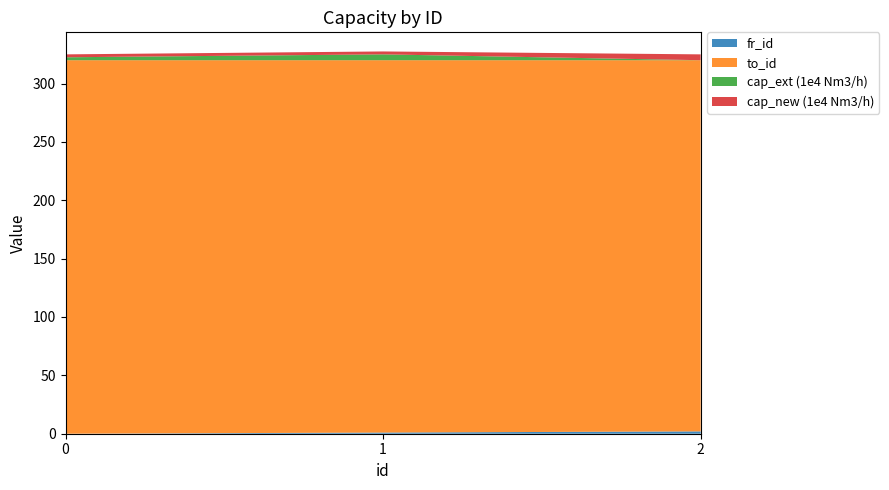

Reading left to right, what are all the values shown in this chart?

fr_id: 0=0.0	1=1.0	2=2.0
to_id: 0=320.0	1=319.0	2=318.0
cap_ext (1e4 Nm3/h): 0=2.5	1=5.0	2=0.0
cap_new (1e4 Nm3/h): 0=2.5	1=2.5	2=5.0